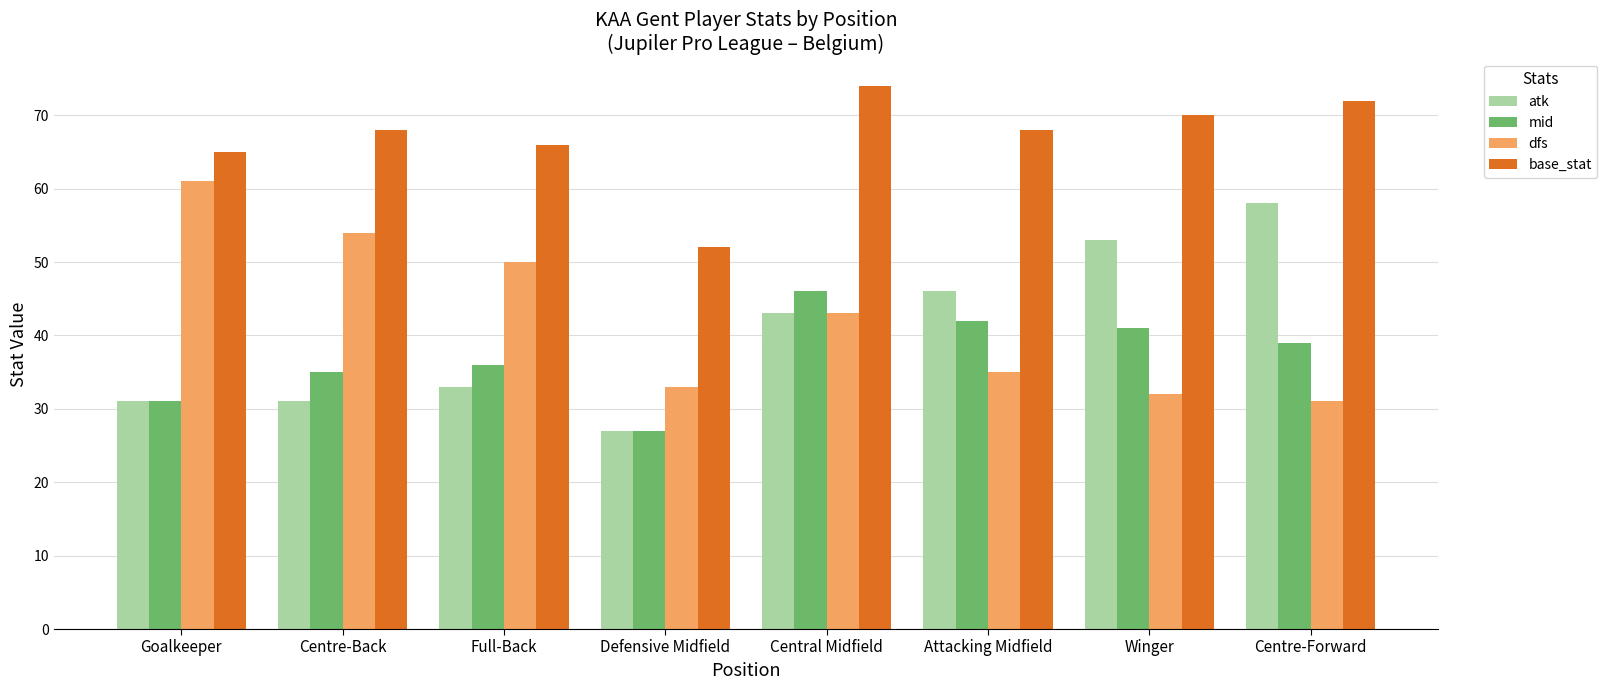

What is the average value of the base_stat series?

67